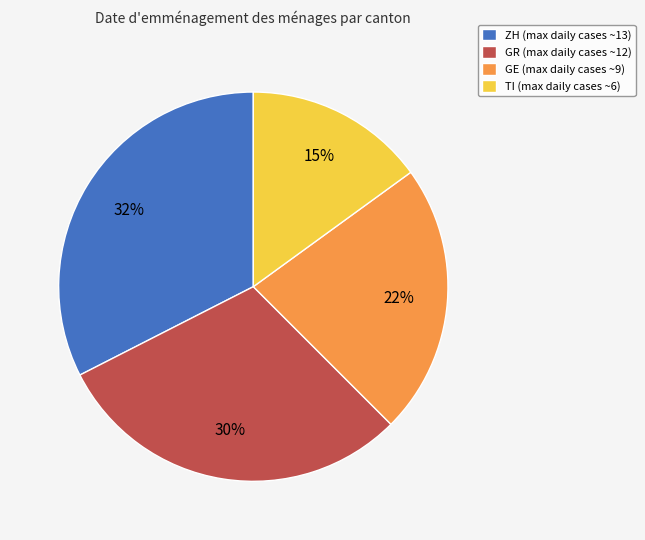

Combined, do GR (max daily cases ~12) and GE (max daily cases ~9) account for over 50%?

Yes